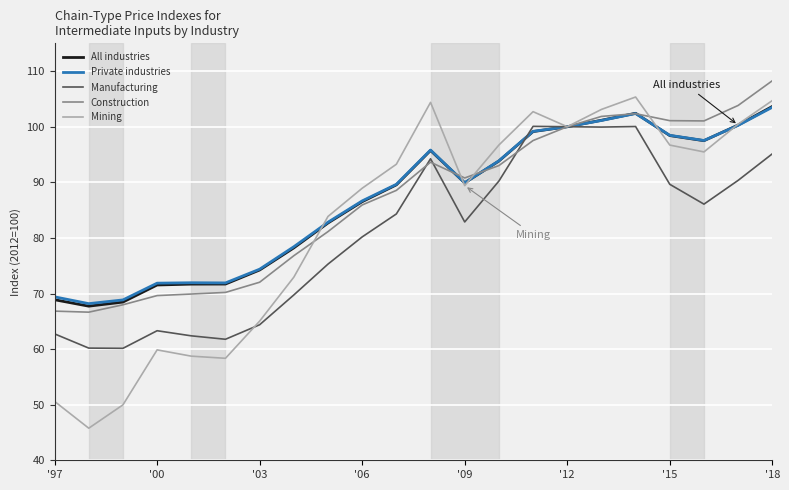

True or false: Mining and Manufacturing intersect in this chart.

True